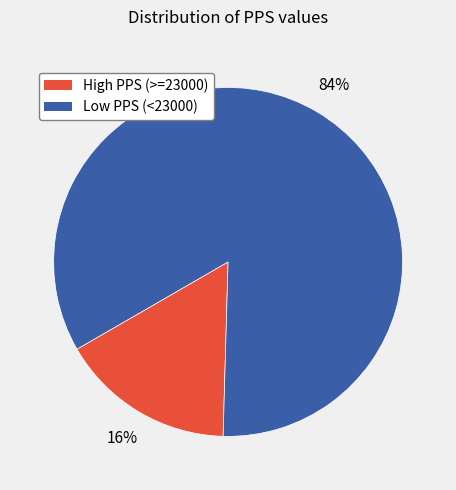

Is there any slice that represents more than half of the pie?

Yes